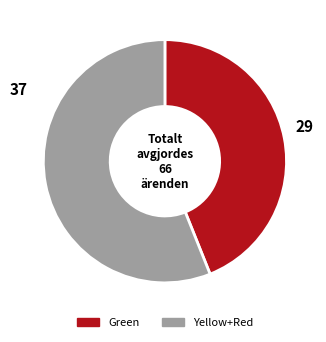

Does any single category account for the majority?

Yes